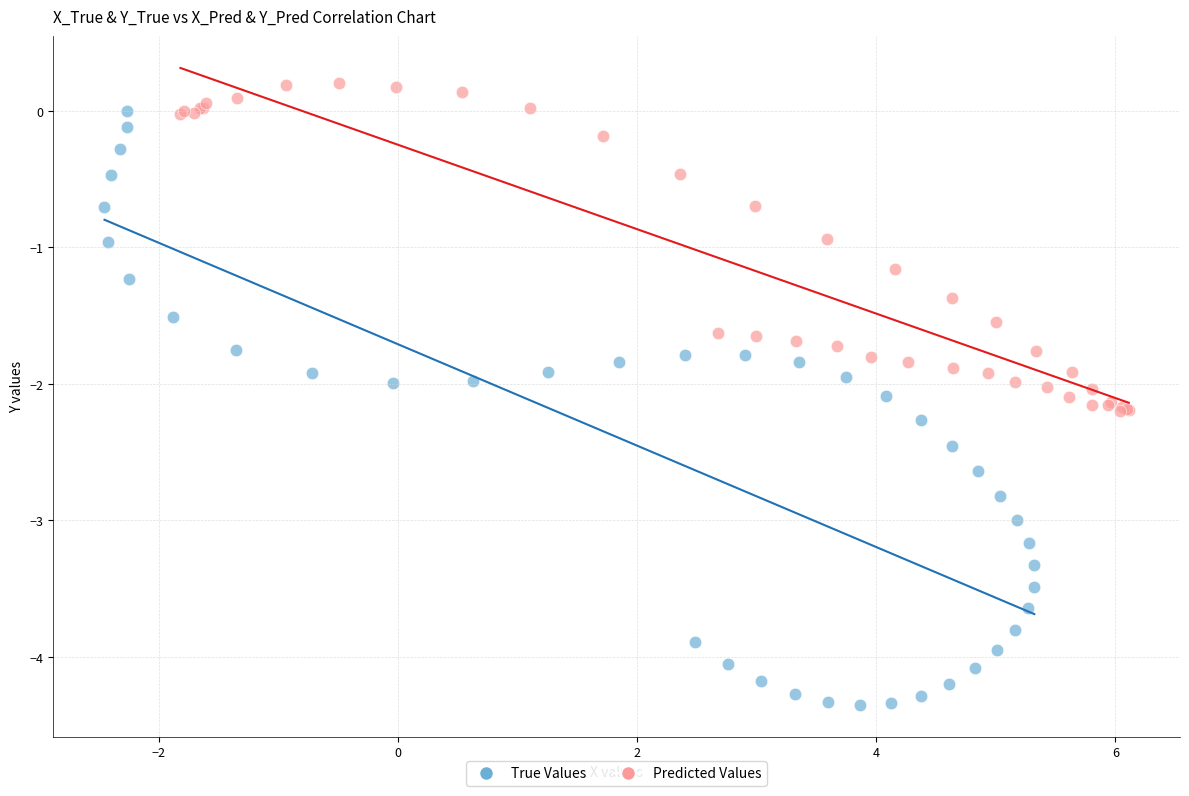

Which series contains the lowest Y value?

True Values